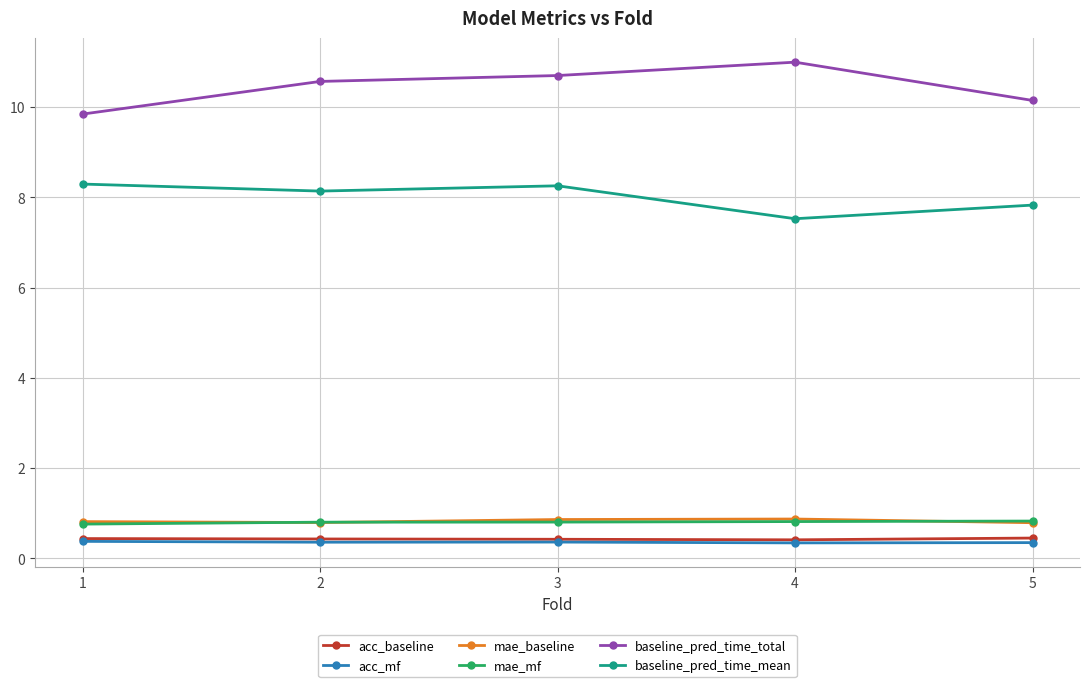

At which label is baseline_pred_time_mean closest to 7?

4